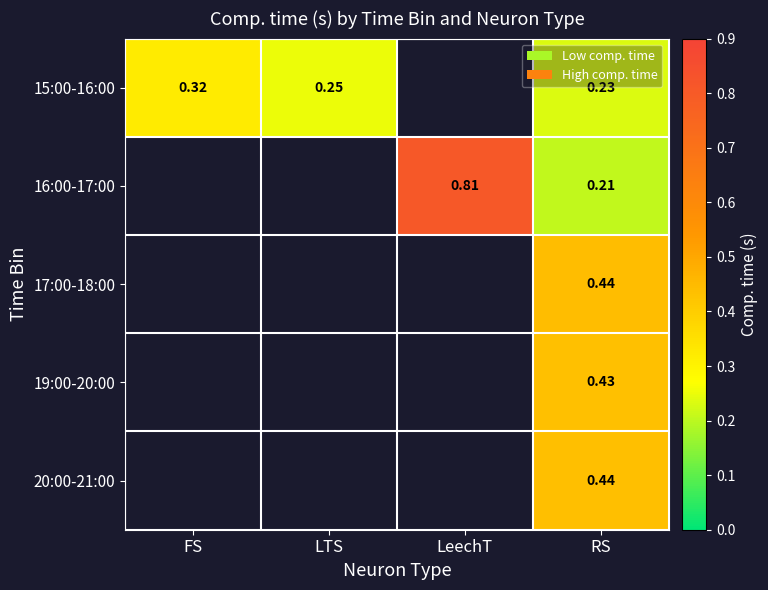

List the series in order of their overall mean, lowest first.

15:00-16:00, 16:00-17:00, 17:00-18:00, 19:00-20:00, 20:00-21:00